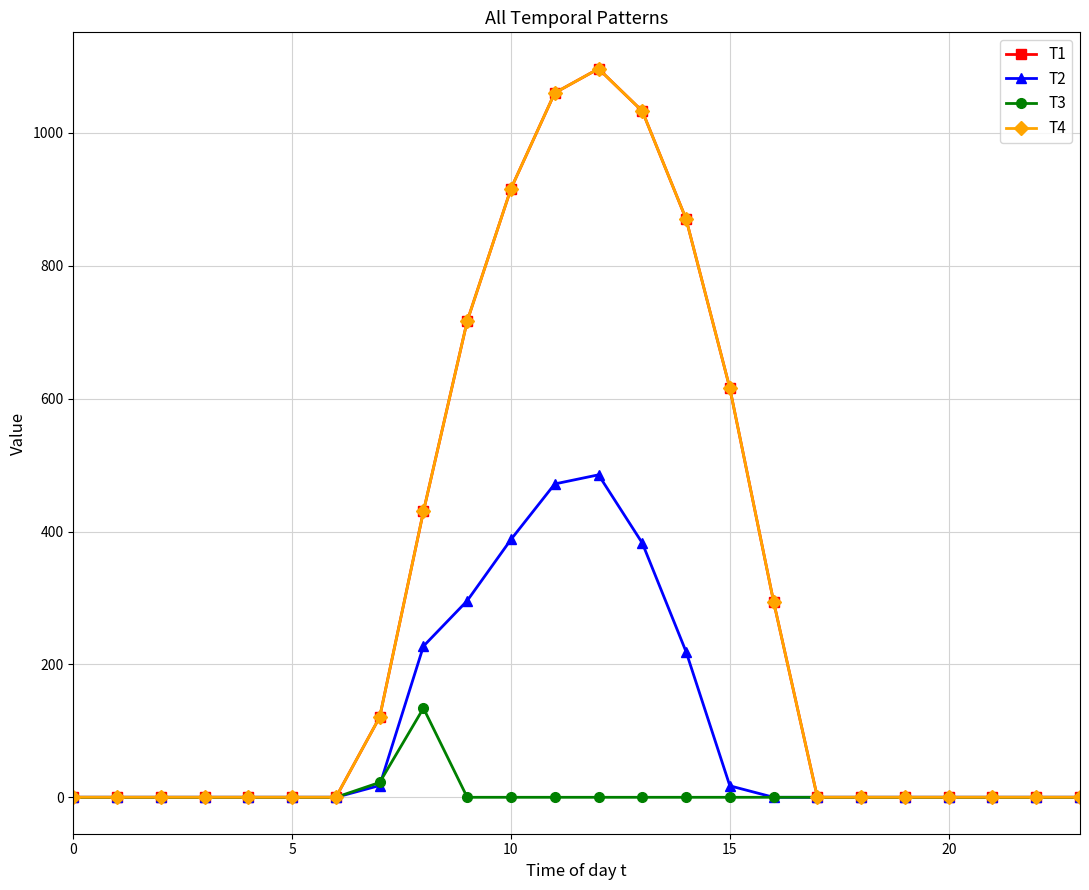

What is the label of the 5th point from the left?

20